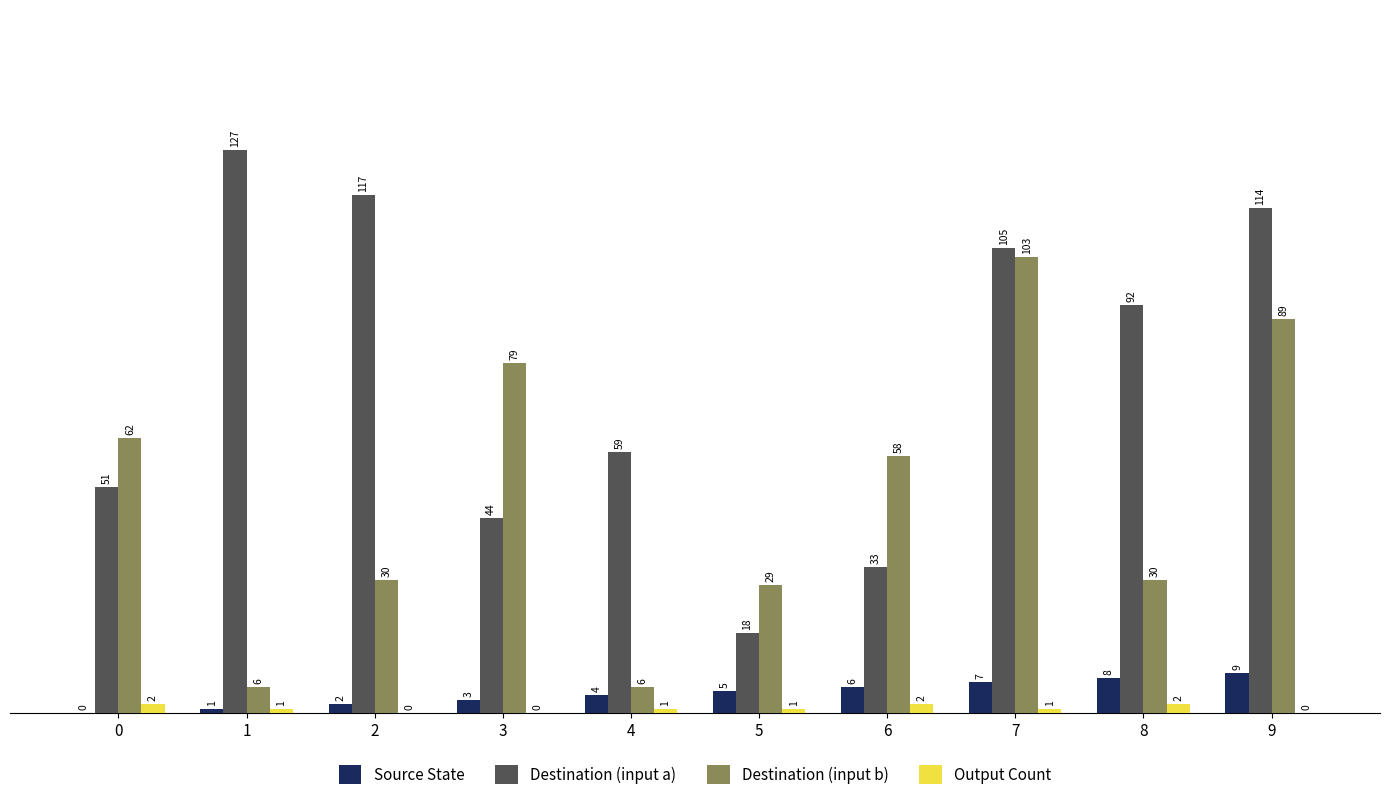

Which series has the widest spread of values?

Destination (input a)